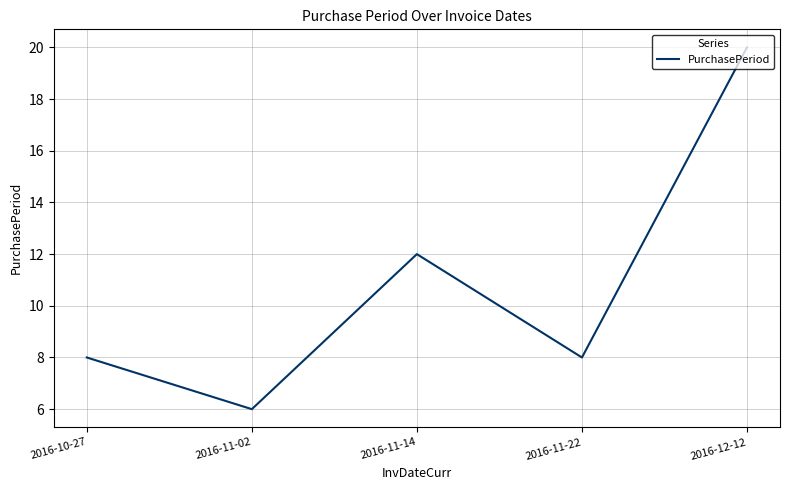

True or false: the data has more than 2 interior local peaks.

False